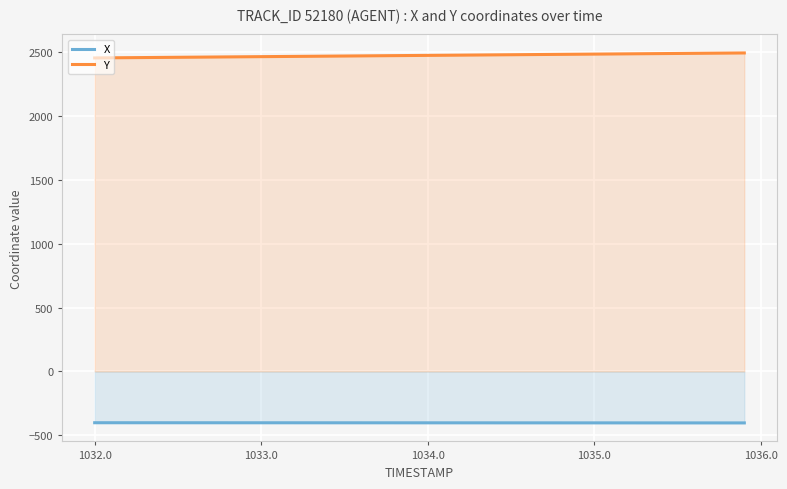

Rank the series by their maximum value, from highest to lowest.

Y, X